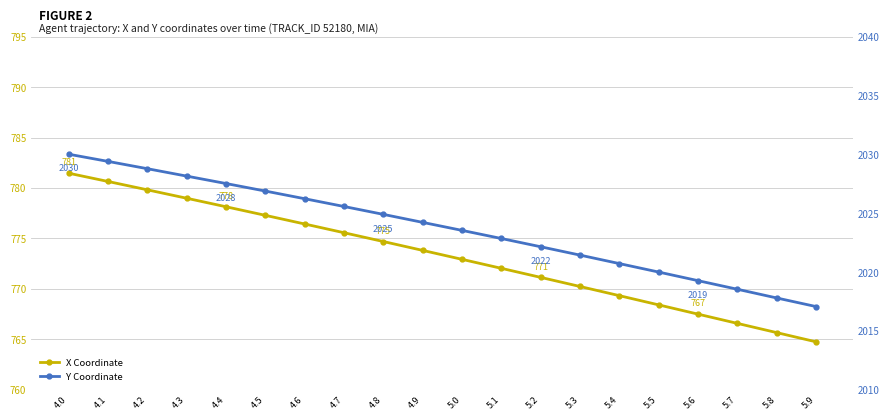

How many data points in Y Coordinate are less than 2024?

10